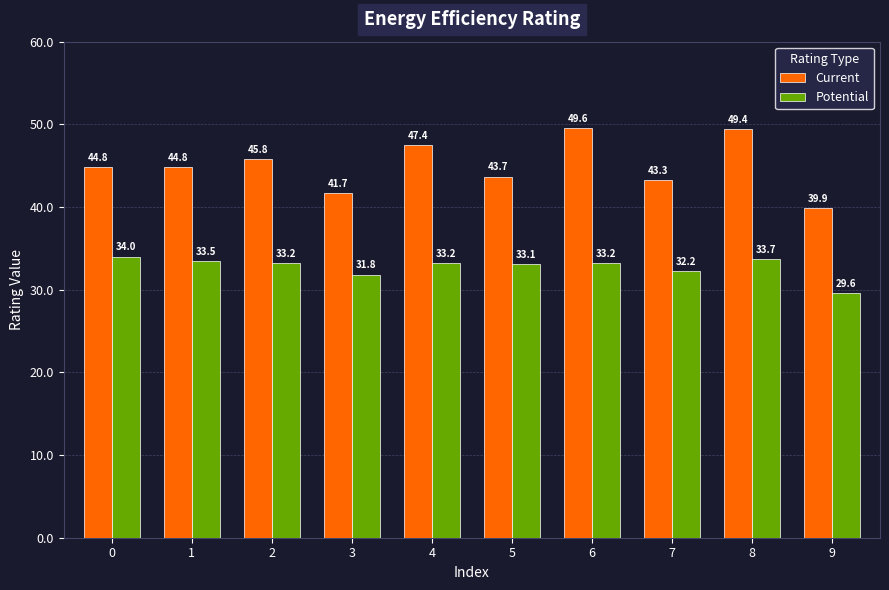

What is the sum of all Current values?

450.4